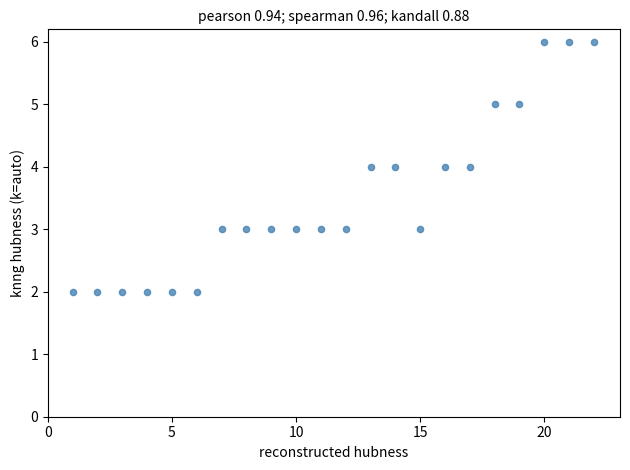

What is the range of Y values (max minus min)?

4